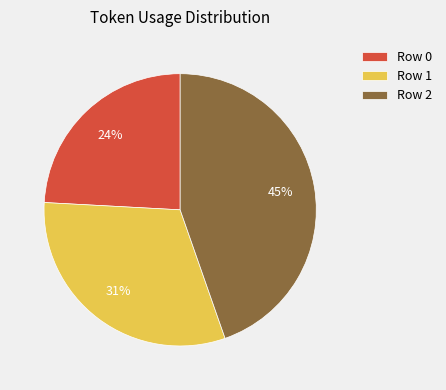

Which slice is the largest?

Row 2